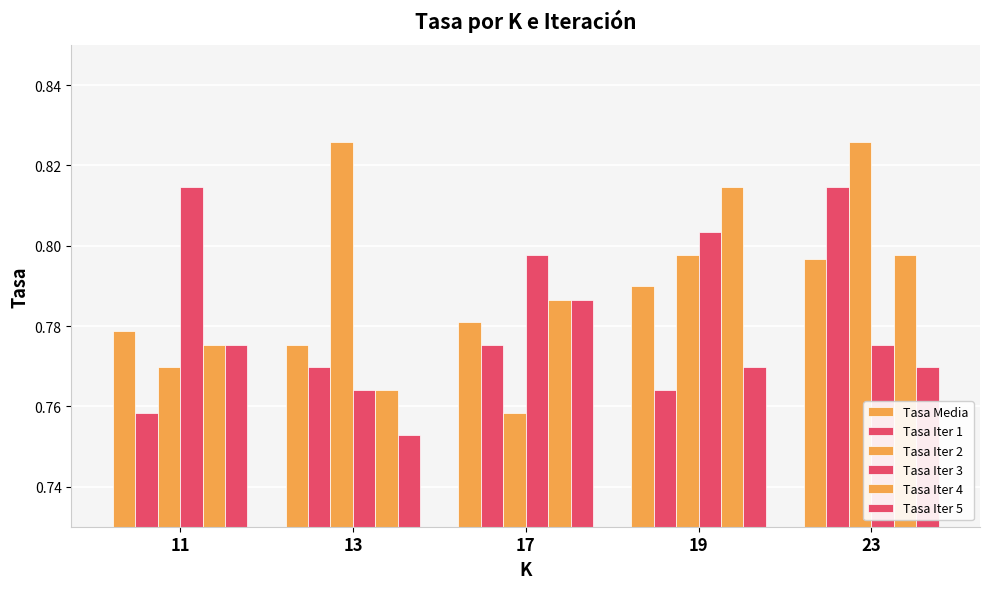

Which series has the largest range (max minus min)?

Tasa Iter 2